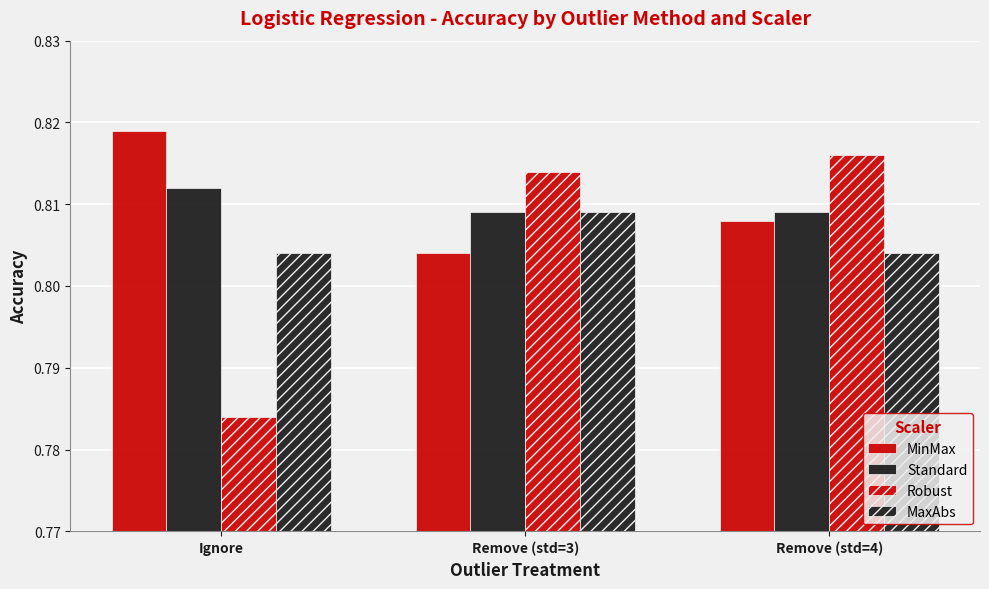

Count the MinMax values in the range 0 to 1.

3